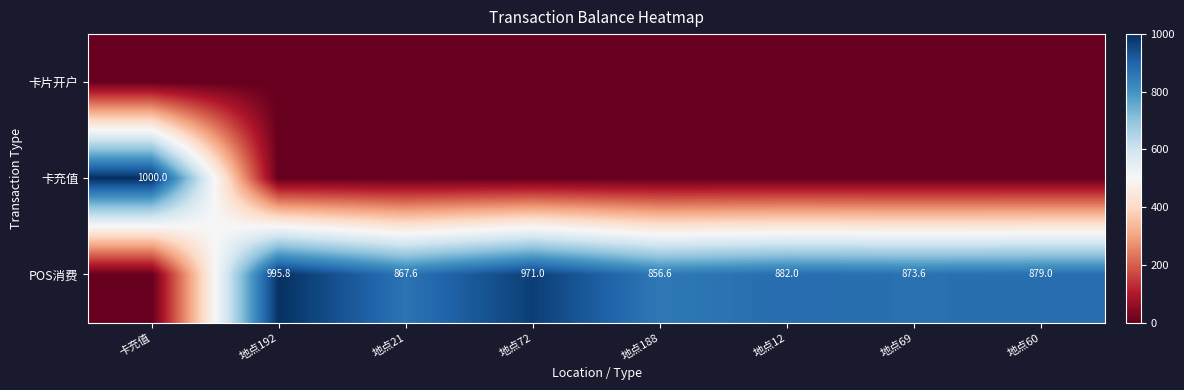

What is the difference between the highest and lowest values at 地点192?

995.8